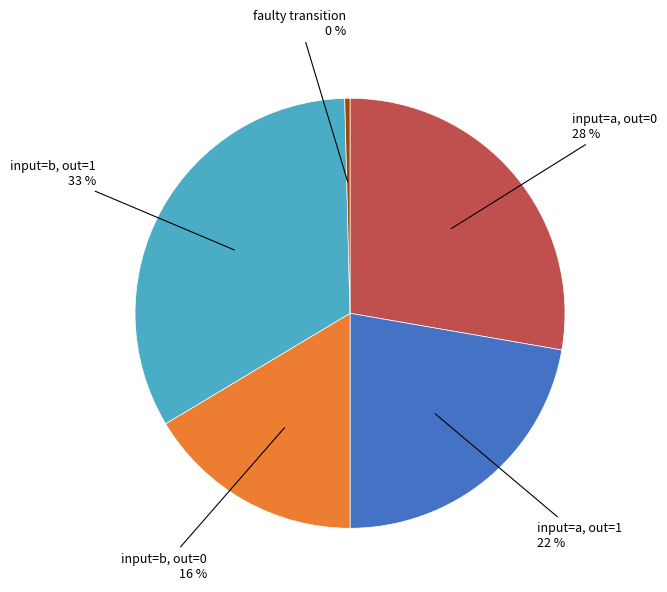

To the nearest percent, what is the difference between the largest and smallest slice percentages?

33%